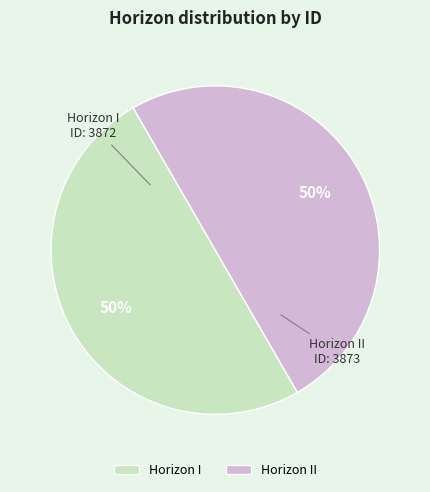

What percentage is the Horizon II slice, to the nearest percent?

50%